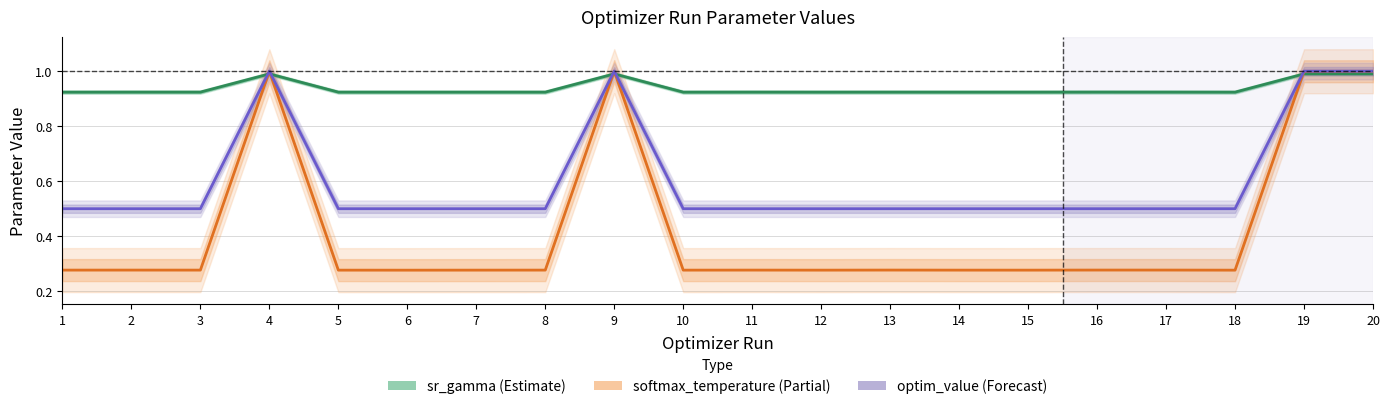

Which series has the largest total across all categories?

sr_gamma (Estimate)